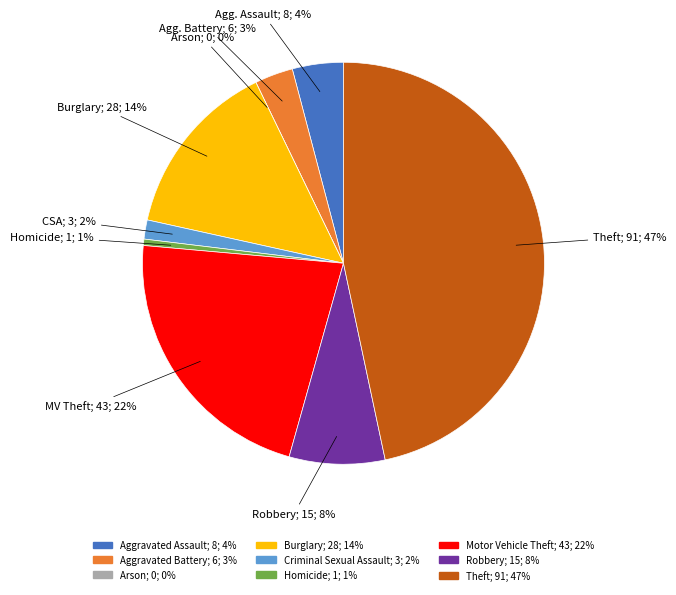

Does Robbery represent more than half of the total?

No